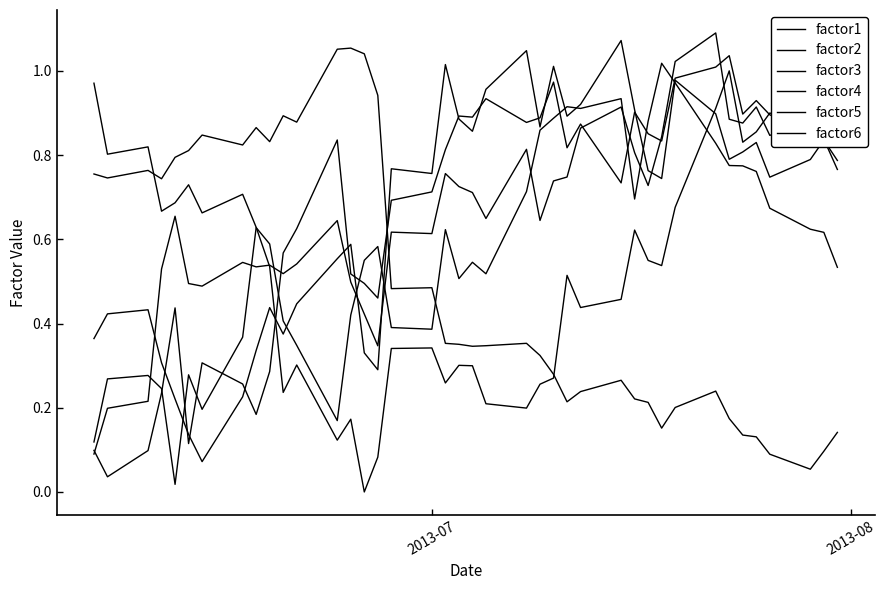

After their last crossing, which series has the higher values: factor6 or factor5?

factor6